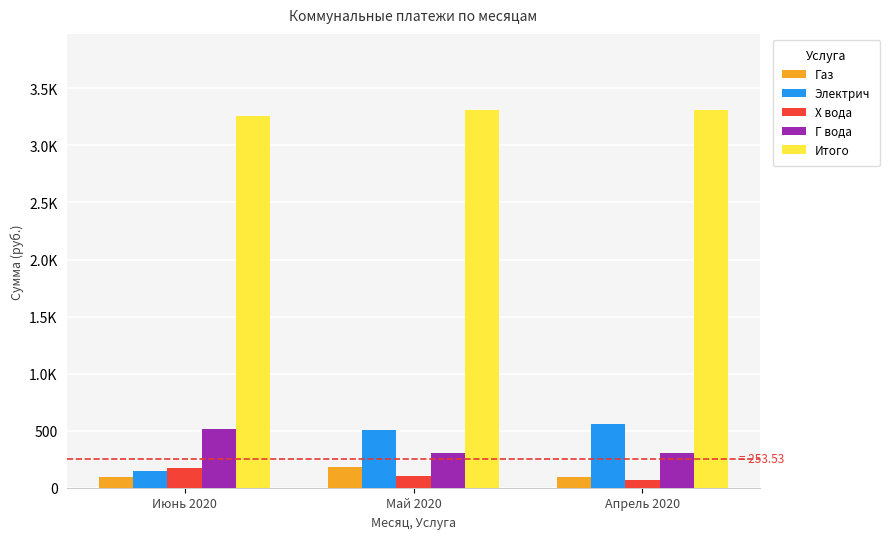

Are the bars grouped side by side (vs. stacked)?

Yes